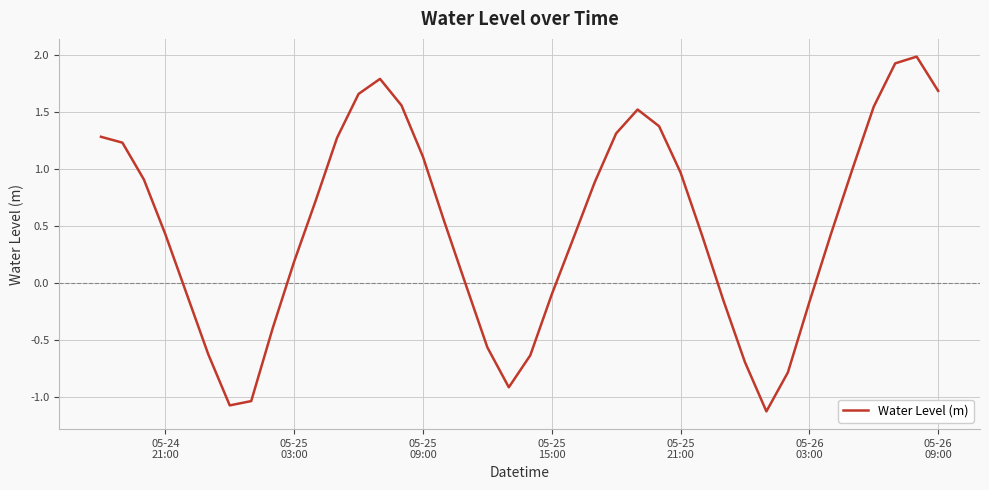

What is the difference between the maximum and minimum values?

3.1